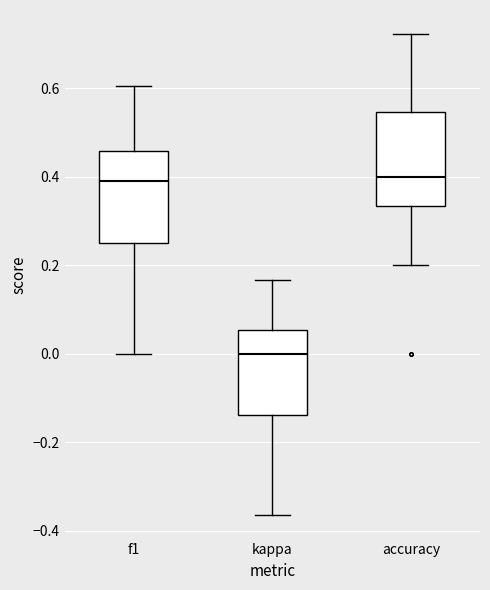

Which box's median line is the lowest?

kappa